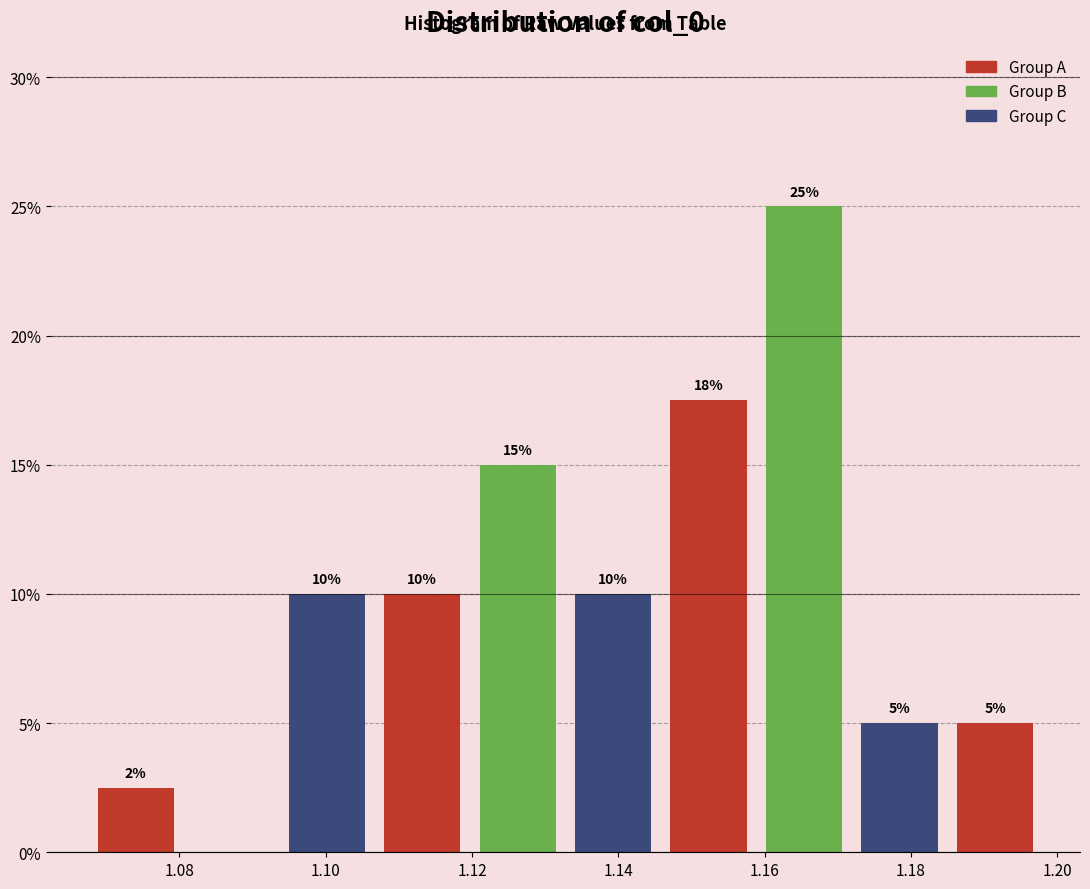

Over which range of the x-axis is the bar tallest?

1.158 to 1.172